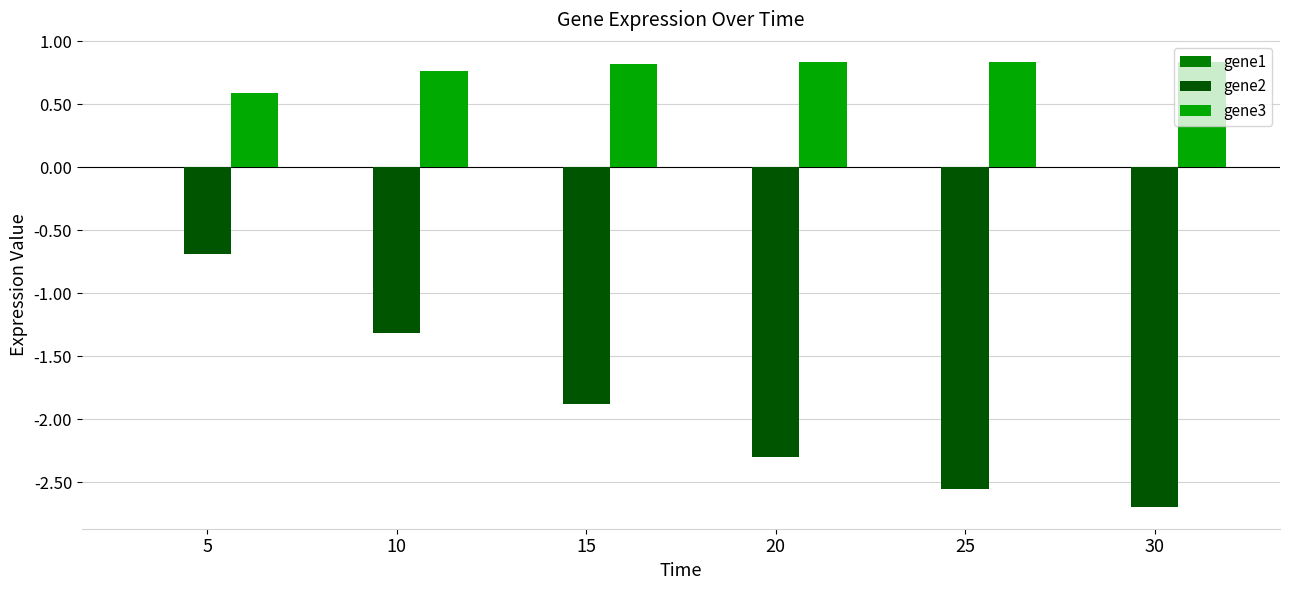

What is the spread (max minus min) of values at 20?

3.1